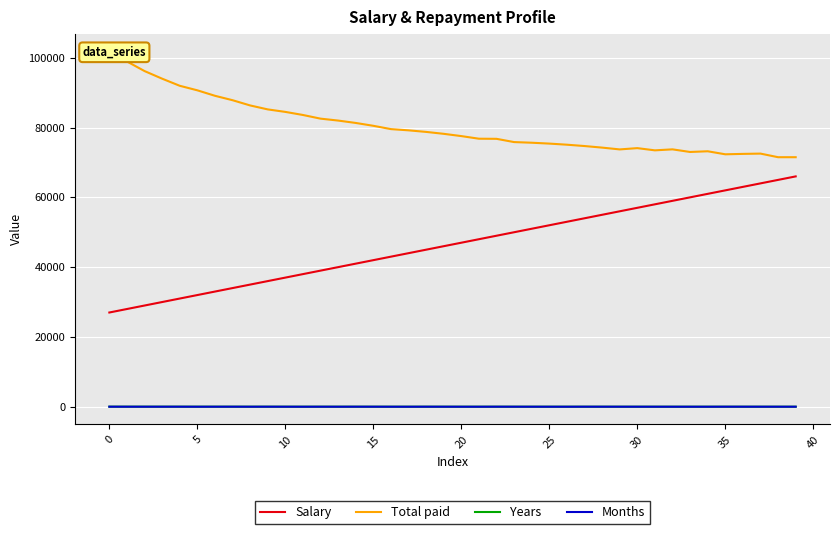

What is the maximum value for Salary?

66000